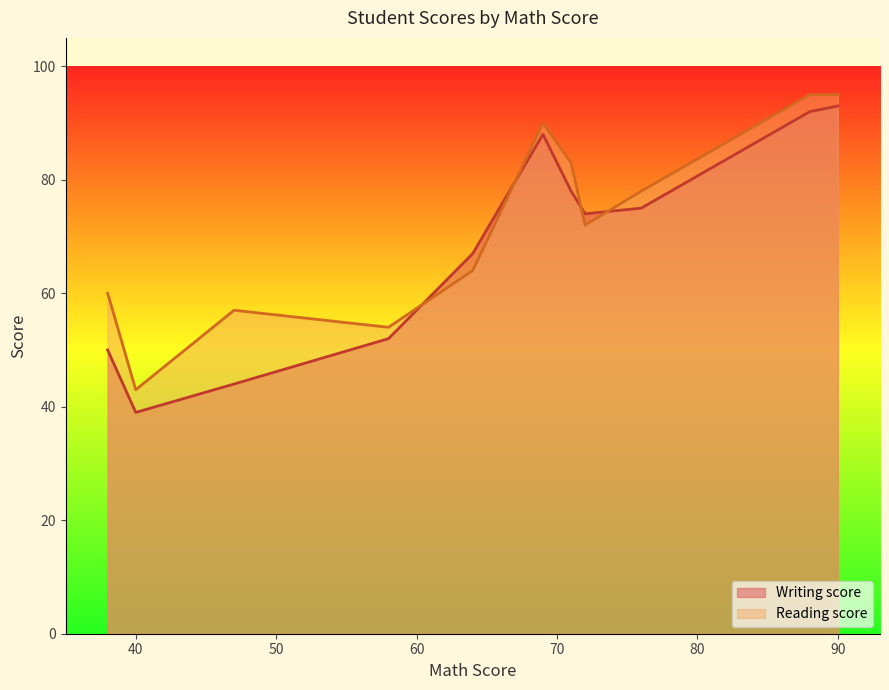

Between 88 and 47, which is larger?

88